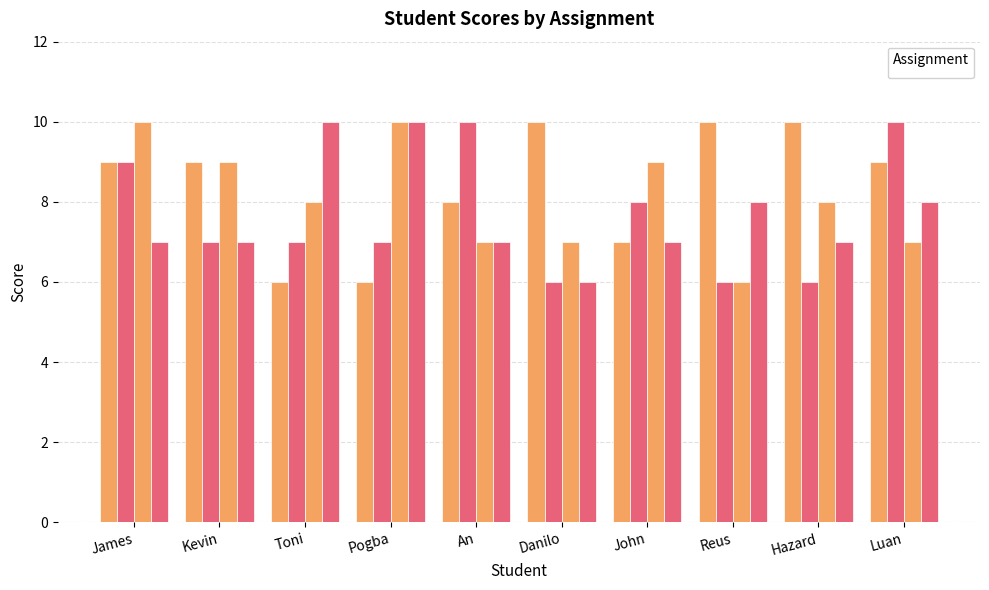

List the labels in order of _4 value, smallest first.

Danilo, James, Kevin, An, John, Hazard, Reus, Luan, Toni, Pogba